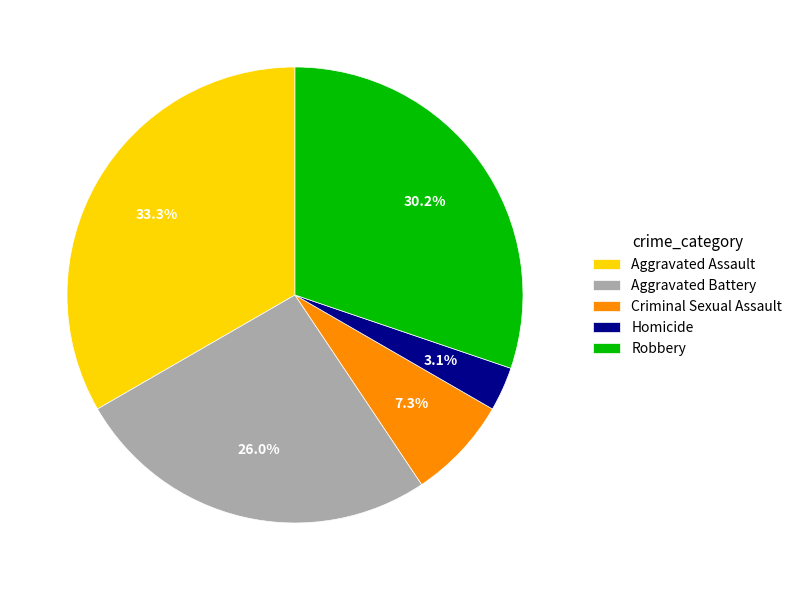

To the nearest percent, what is the difference between the largest and smallest slice percentages?

30%